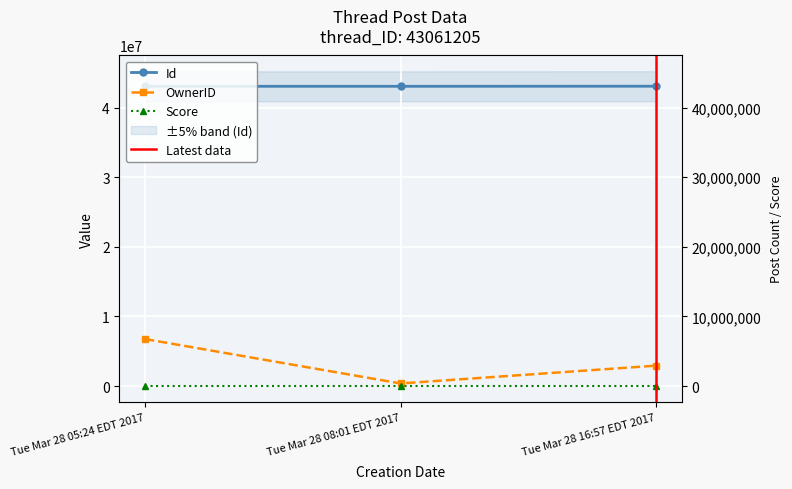

True or false: Id has a value of 74509176 at Tue Mar 28 05:24 EDT 2017.

False